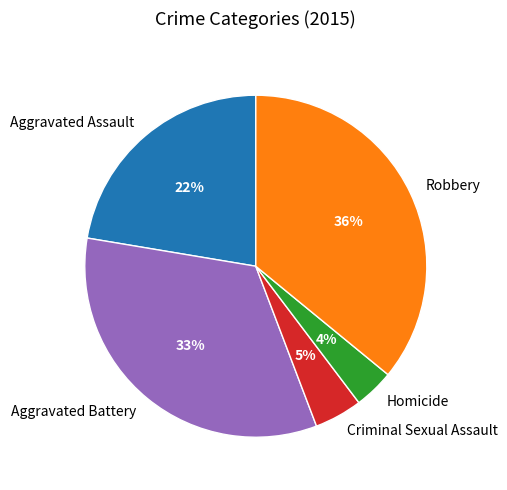

What is the smallest slice in the pie chart?

Homicide